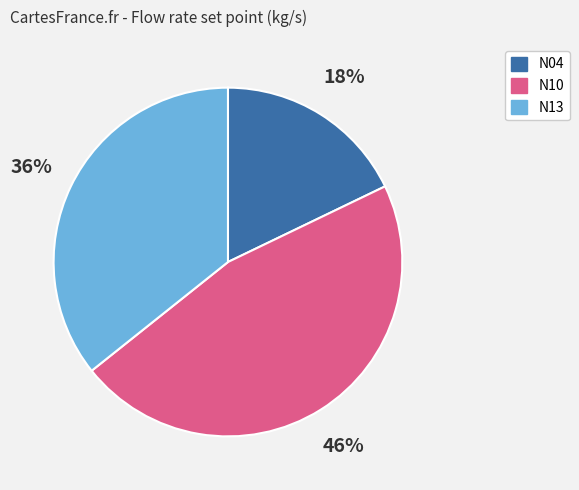

What is the largest slice in the pie chart?

N10